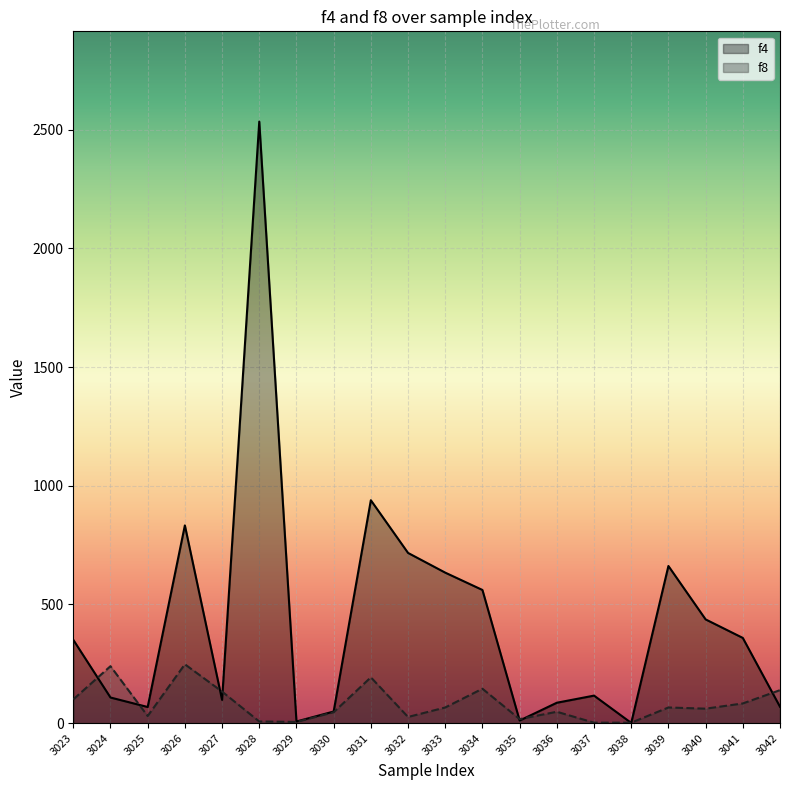

What is the difference between the maximum and minimum values in the f8 series?

246